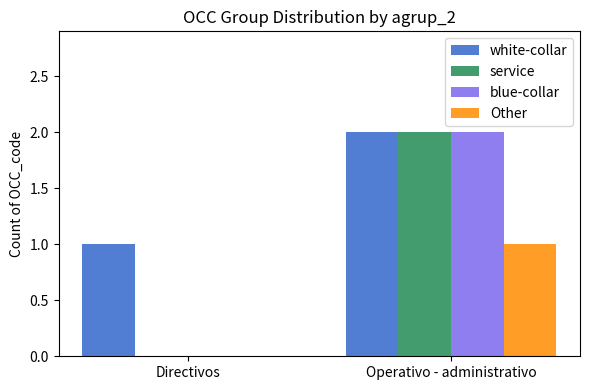

What is the sum of all white-collar values?

3